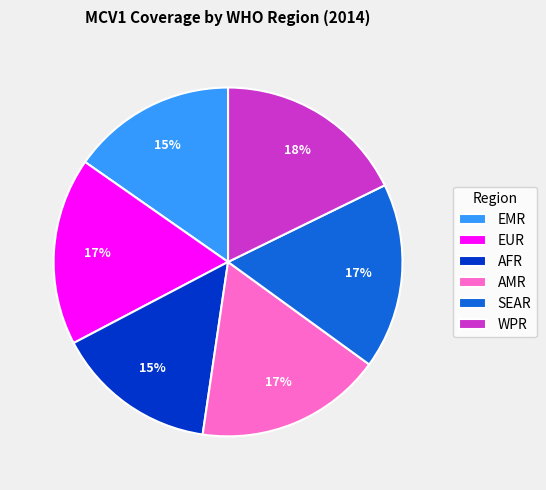

To the nearest percent, what is the combined percentage of WPR and AFR?

33%